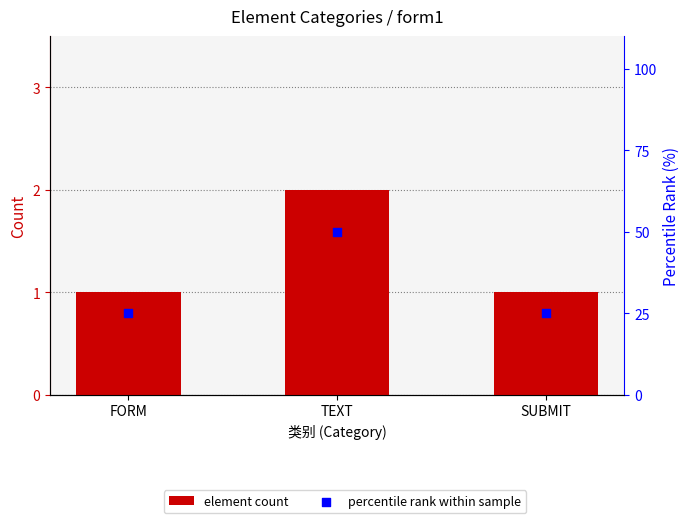

What are all the series names shown in the legend?

element count, percentile rank within sample